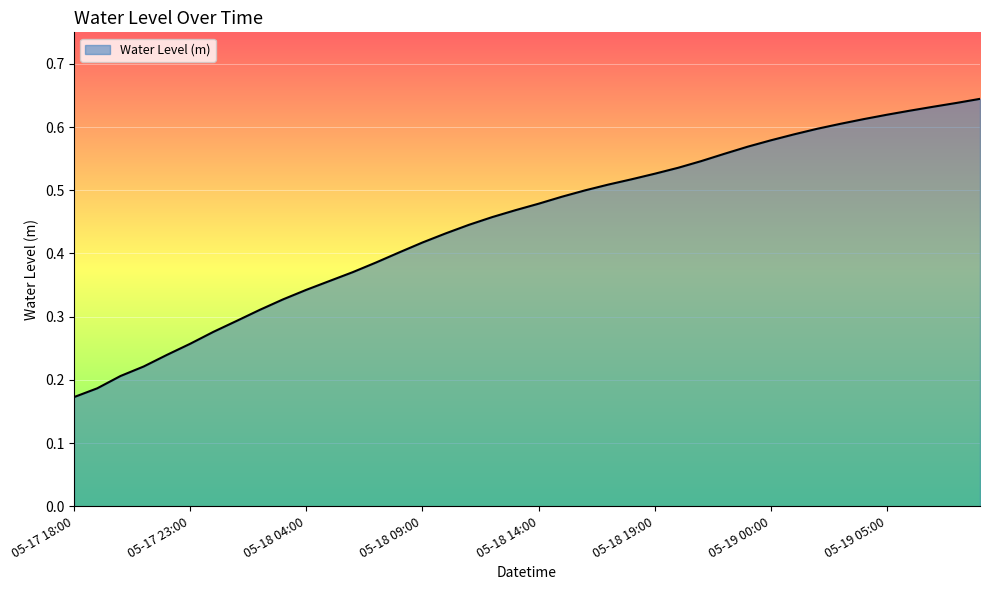

What is the sum of all values?

17.9